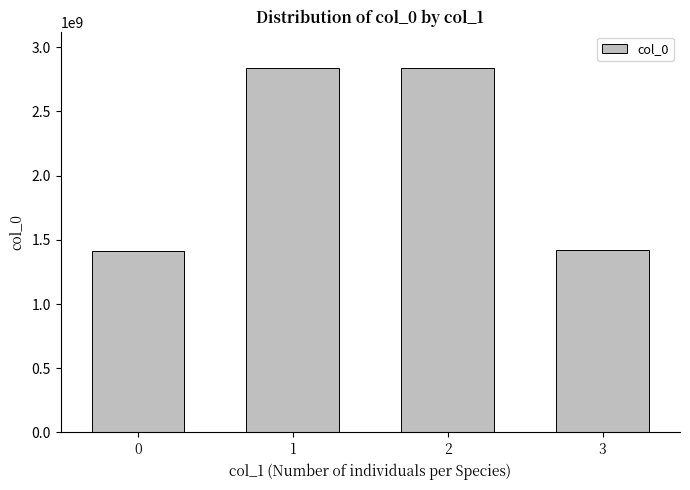

What is the sum of all values?

8511635493